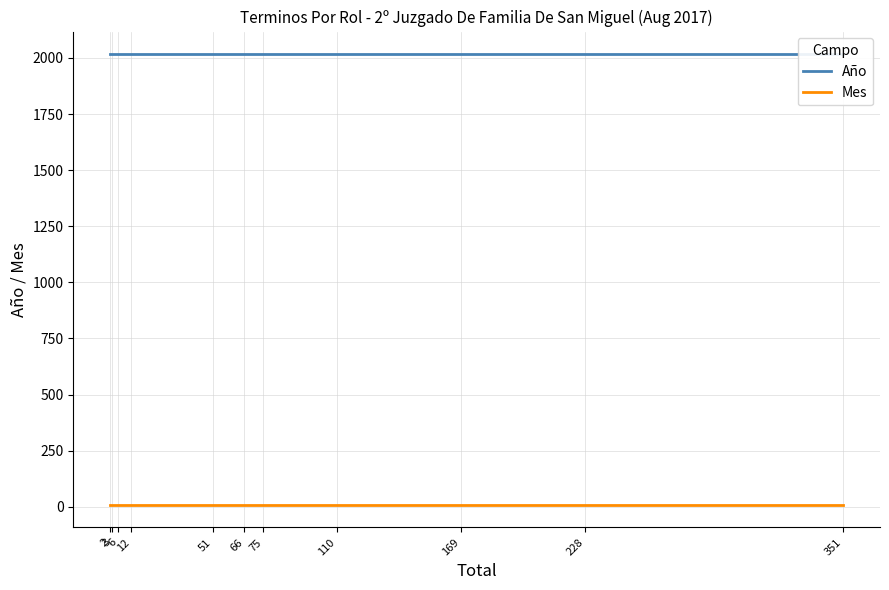

What is the average value of the Año series?

2017